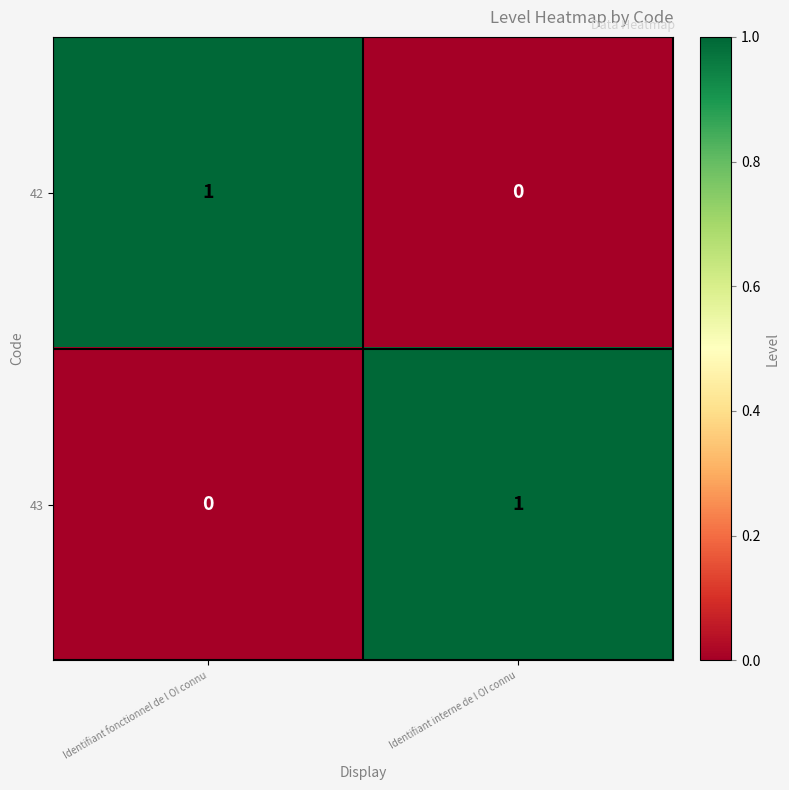

At which label does 42 reach its minimum?

Identifiant interne de l OI connu